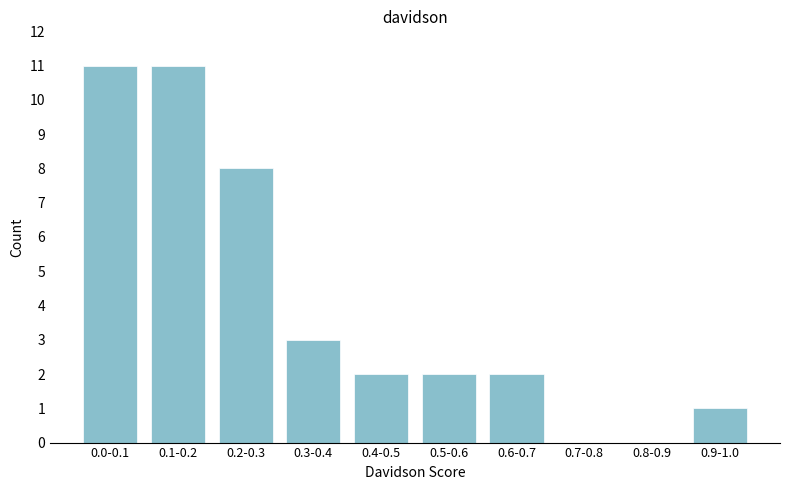

Reading left to right, extract all data points from this chart.

0.0-0.1=11	0.1-0.2=11	0.2-0.3=8	0.3-0.4=3	0.4-0.5=2	0.5-0.6=2	0.6-0.7=2	0.7-0.8=0	0.8-0.9=0	0.9-1.0=1